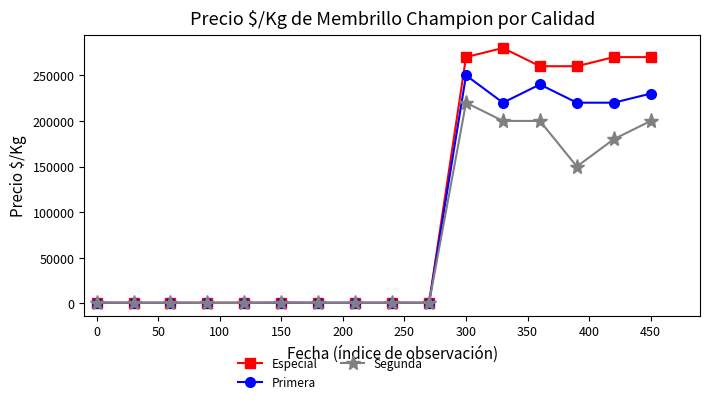

True or false: Segunda has more than 0 points higher than both neighbors.

True